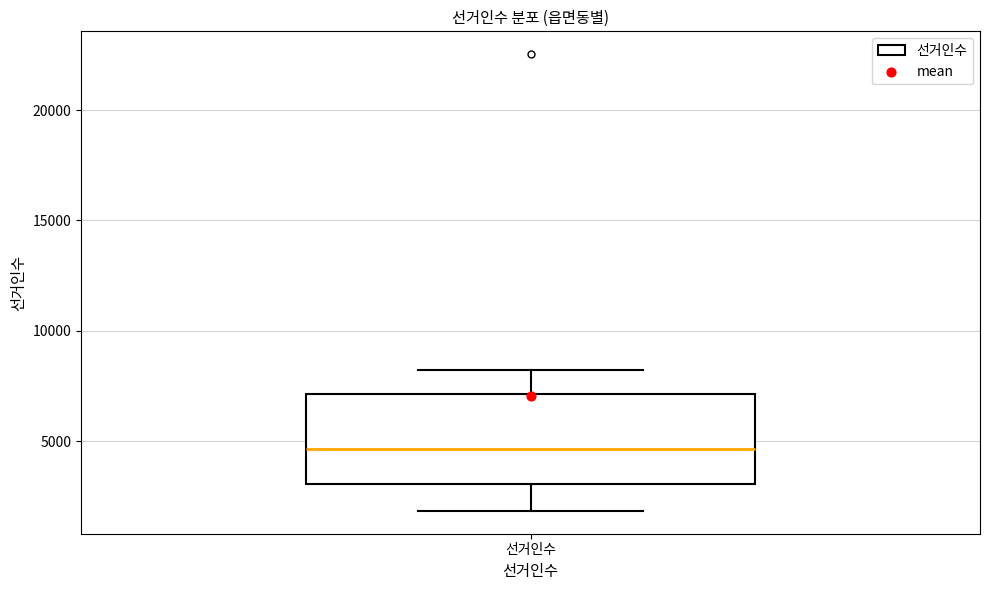

Where is the upper edge of the box for 선거인수 on the y-axis? The values are not printed on the chart, so give them approximately, as read against the axis.

7000